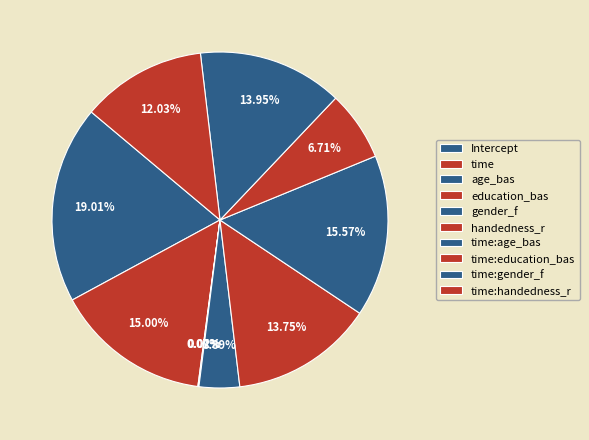

Rank the categories by value from highest to lowest.

Intercept, time:age_bas, time, time:gender_f, handedness_r, time:handedness_r, time:education_bas, gender_f, age_bas, education_bas